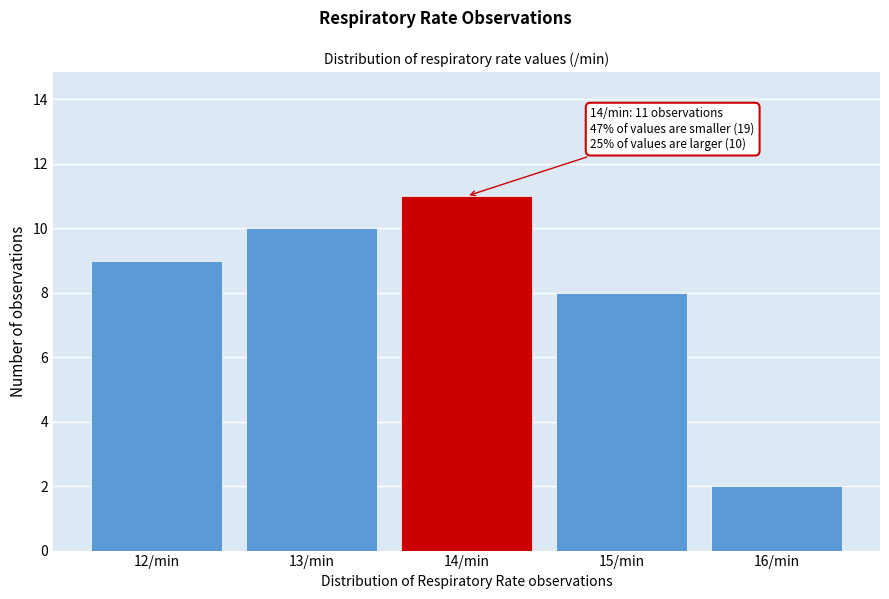

Which range on the x-axis has the tallest bar?

13.5 to 14.5